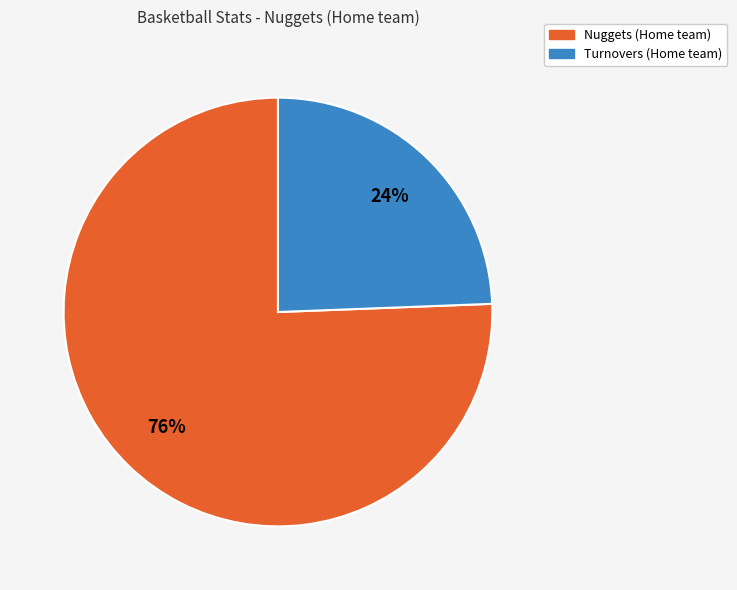

To the nearest percent, what is the combined percentage of Turnovers (Home team) and Nuggets (Home team)?

100%